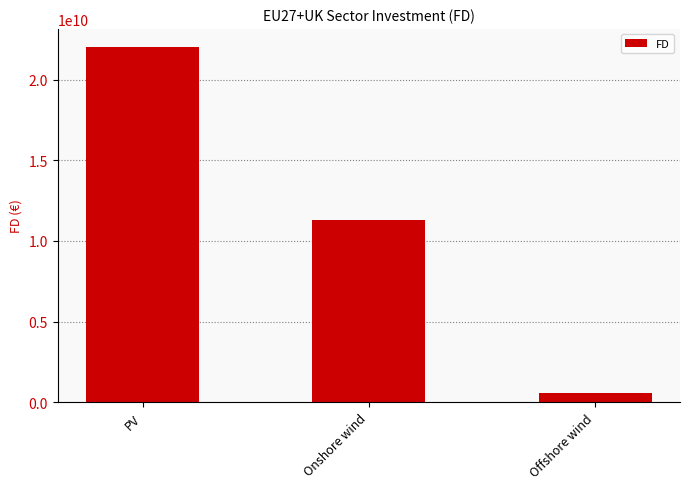

What is the value of the 1st bar from the left?

22035438296.4